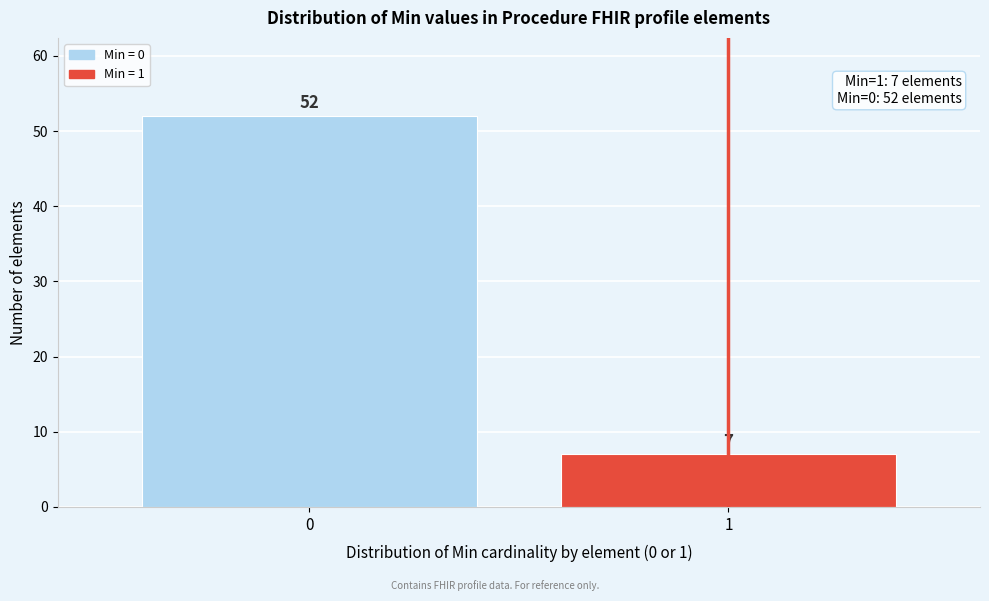

Reading left to right, what are all the values shown in this chart?

0=52	1=7